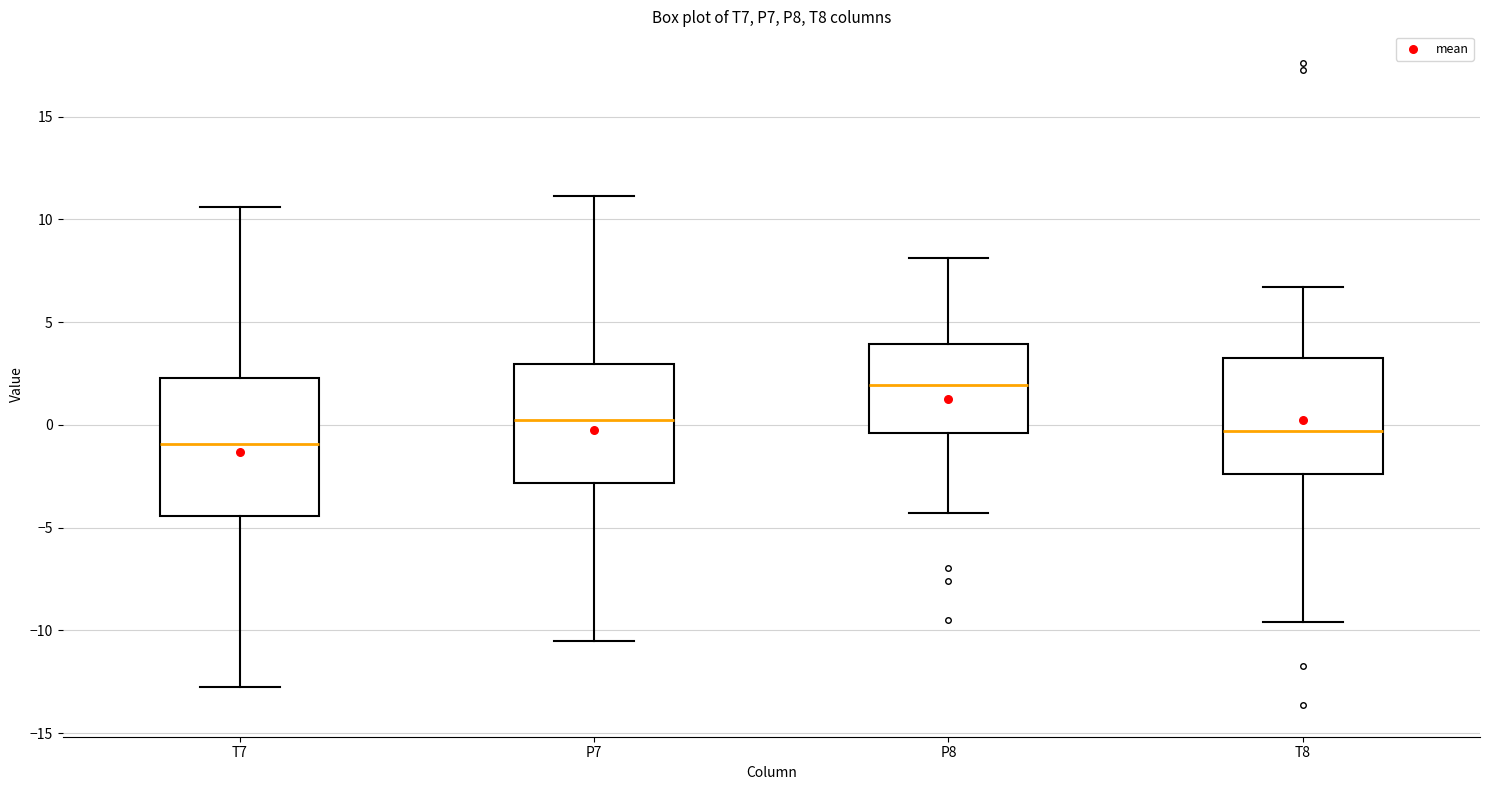

Where does the lower whisker of the box for P8 end on the y-axis? The values are not printed on the chart, so give them approximately, as read against the axis.

-4.5